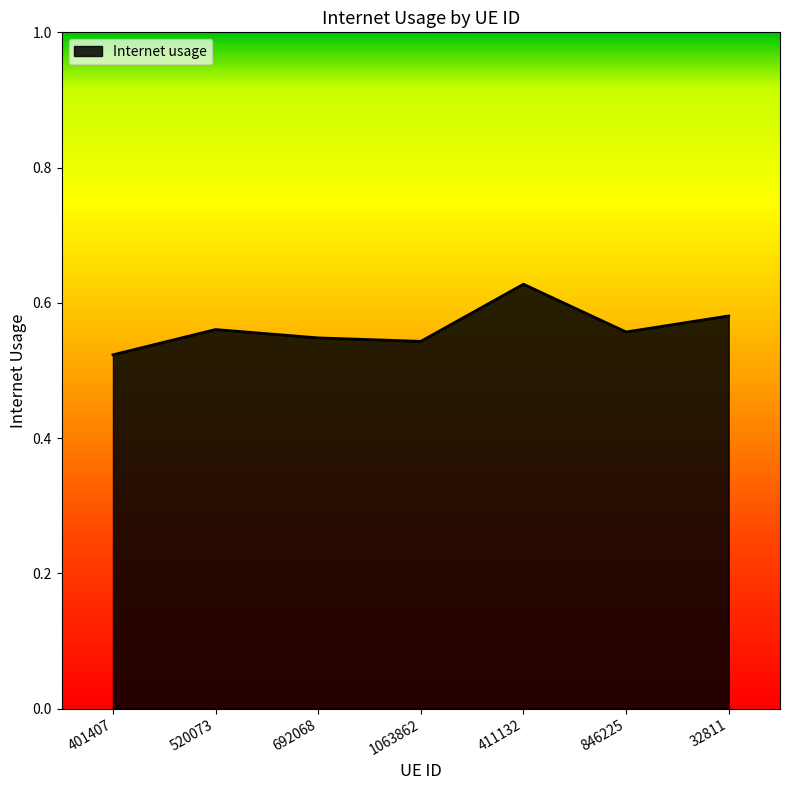

Count the number of data series in this chart.

1